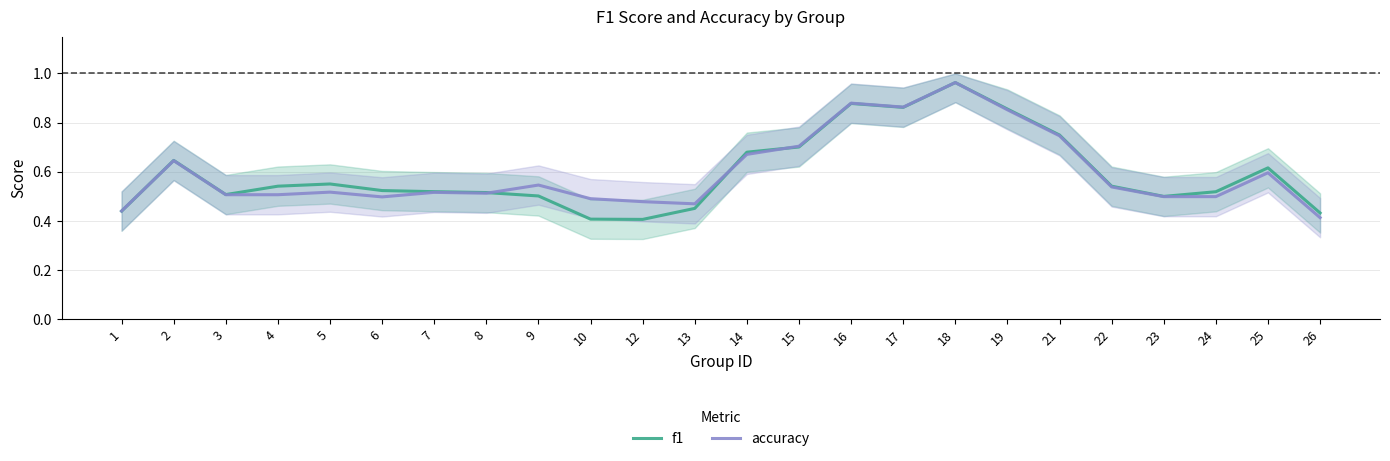

True or false: f1 has more than 2 points higher than both neighbors.

True